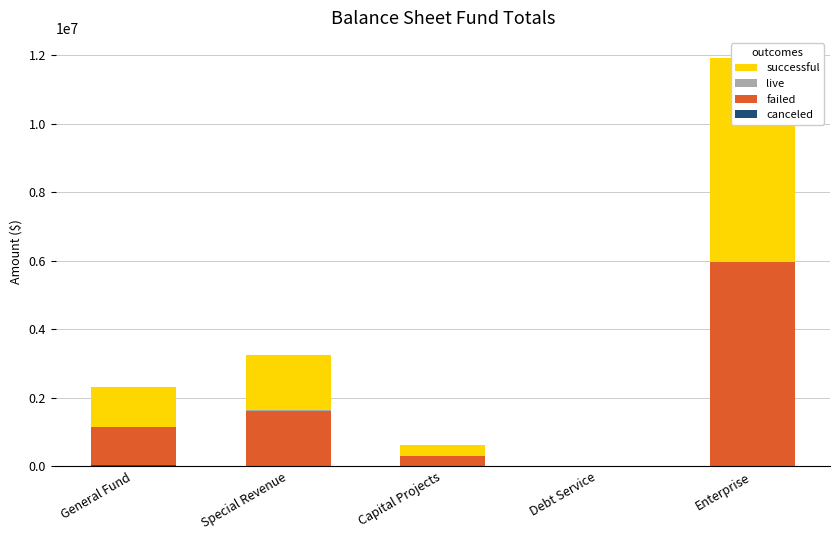

Which series changed the most between General Fund and Enterprise?

failed